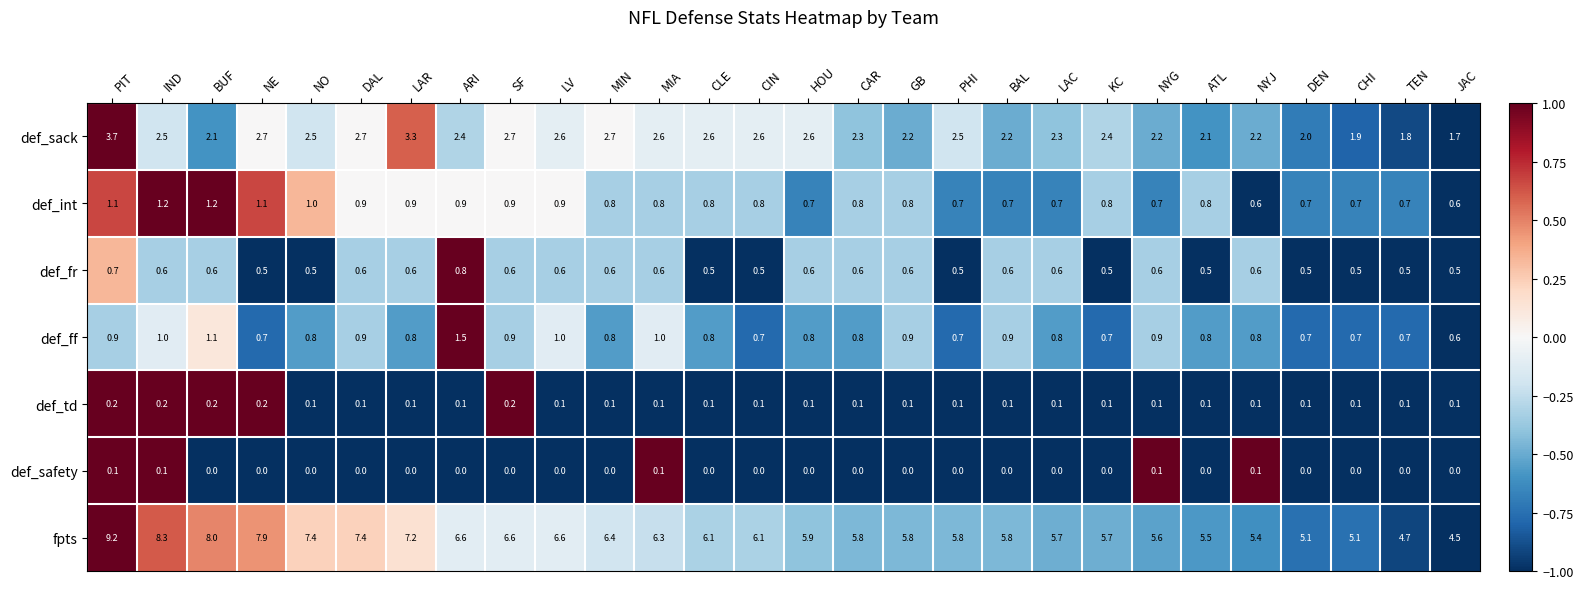

List the series in order of their peak value, lowest first.

def_safety, def_td, def_fr, def_int, def_ff, def_sack, fpts